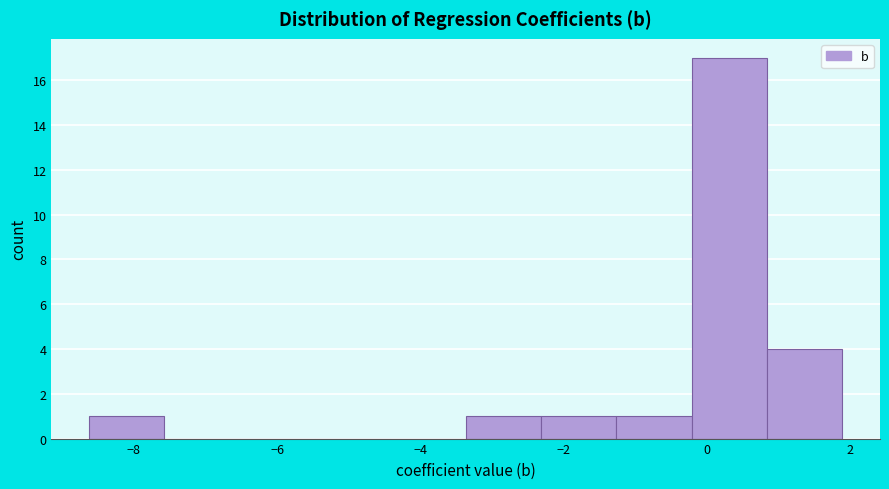

Over which range of the x-axis is the bar tallest?

-0.2 to 0.8